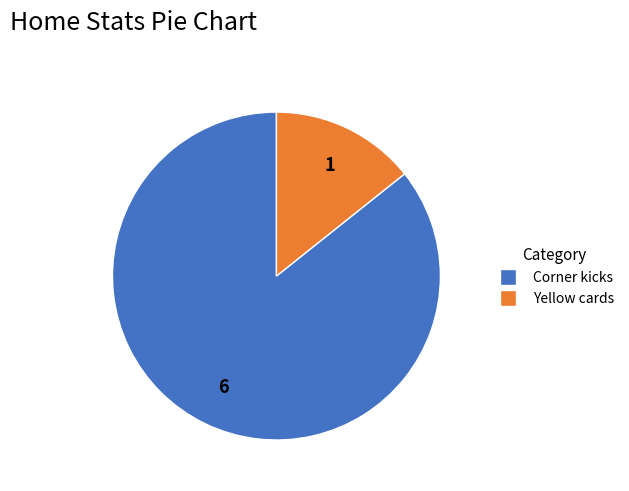

Count the number of slices in the pie.

2